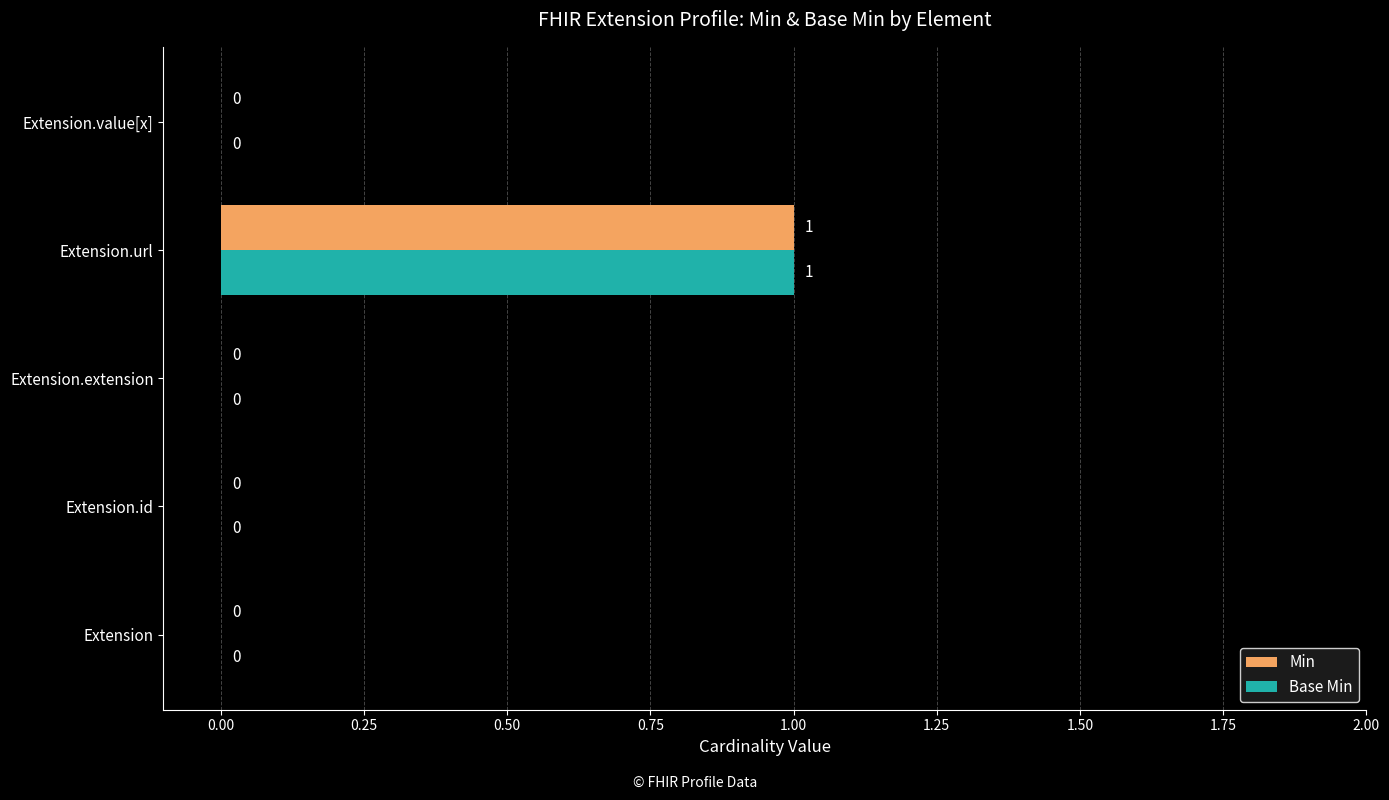

The value of Min at Extension.url is 1. True or false?

True